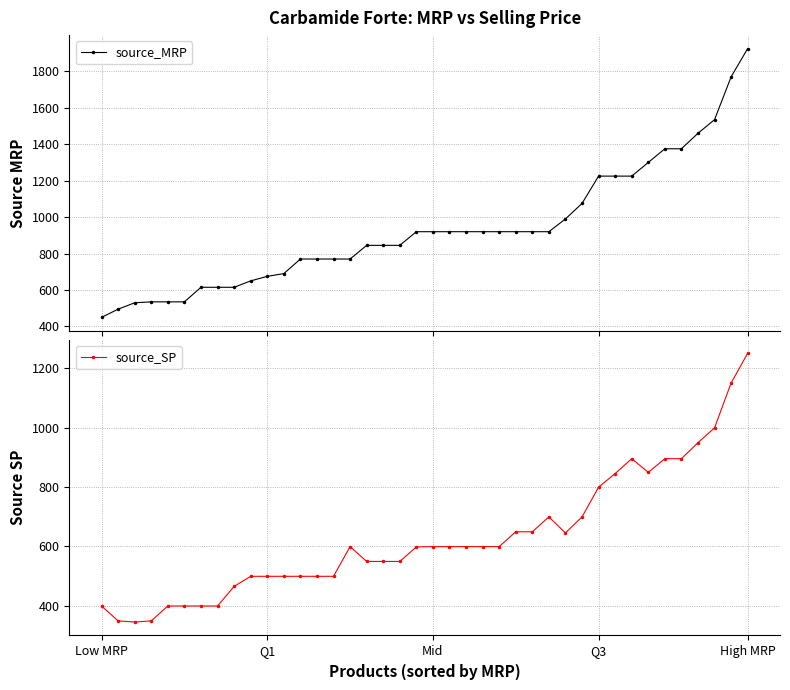

The source_SP series shows 845 at 31. True or false?

True